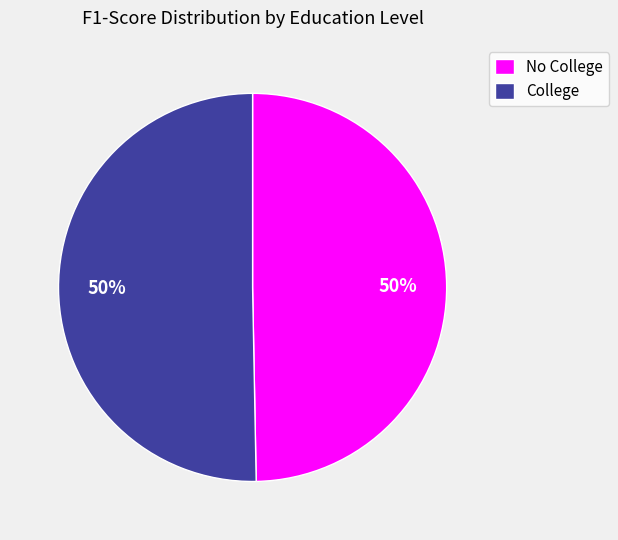

To the nearest percent, what is the combined percentage of College and No College?

100%